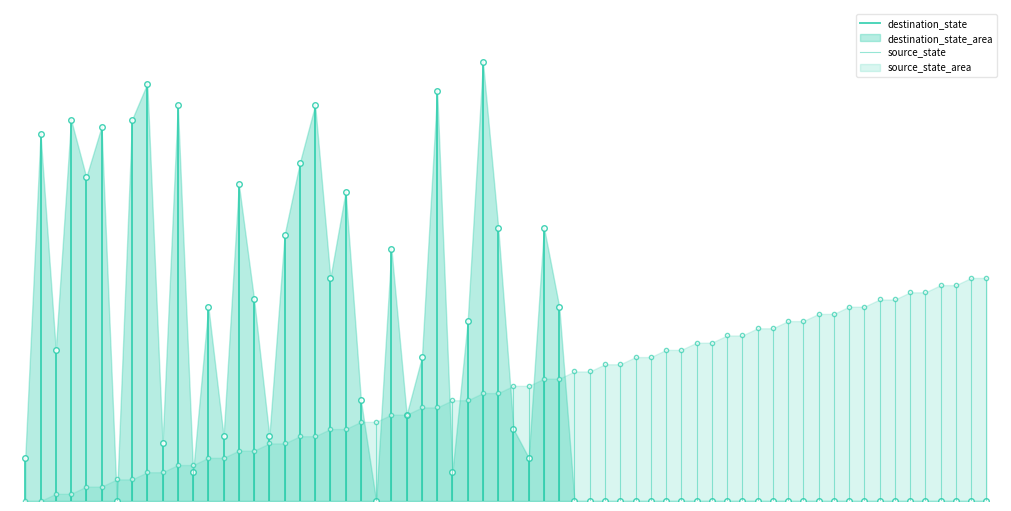

Is the value of source_state at 0 greater than the value of destination_state at 0?

No